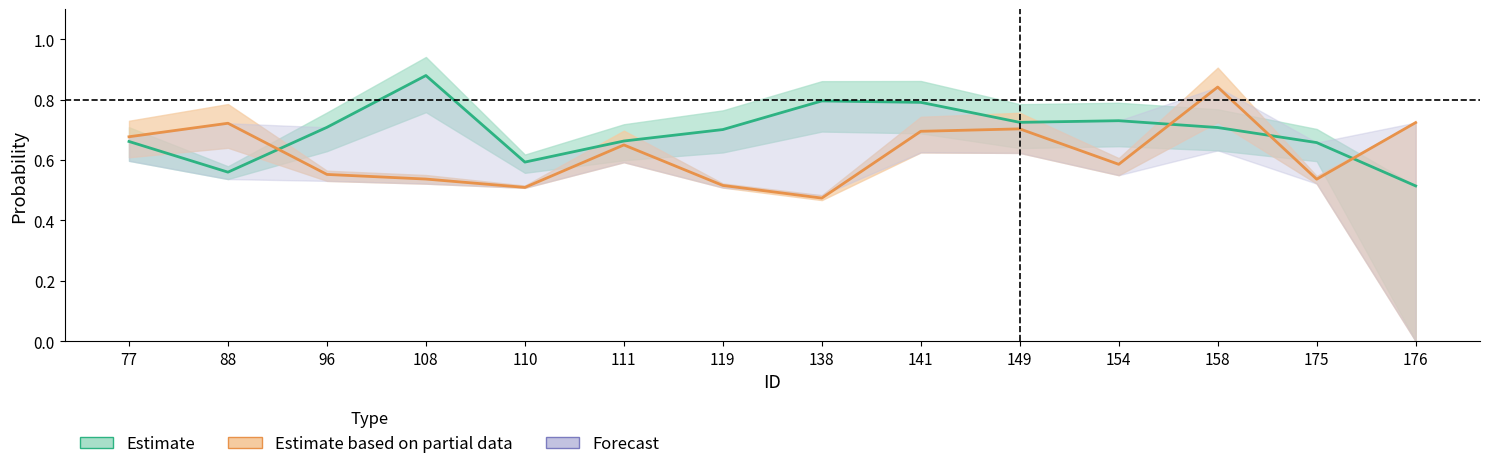

Is the value of Partial data center at 119 greater than the value of Estimate center at 88?

No